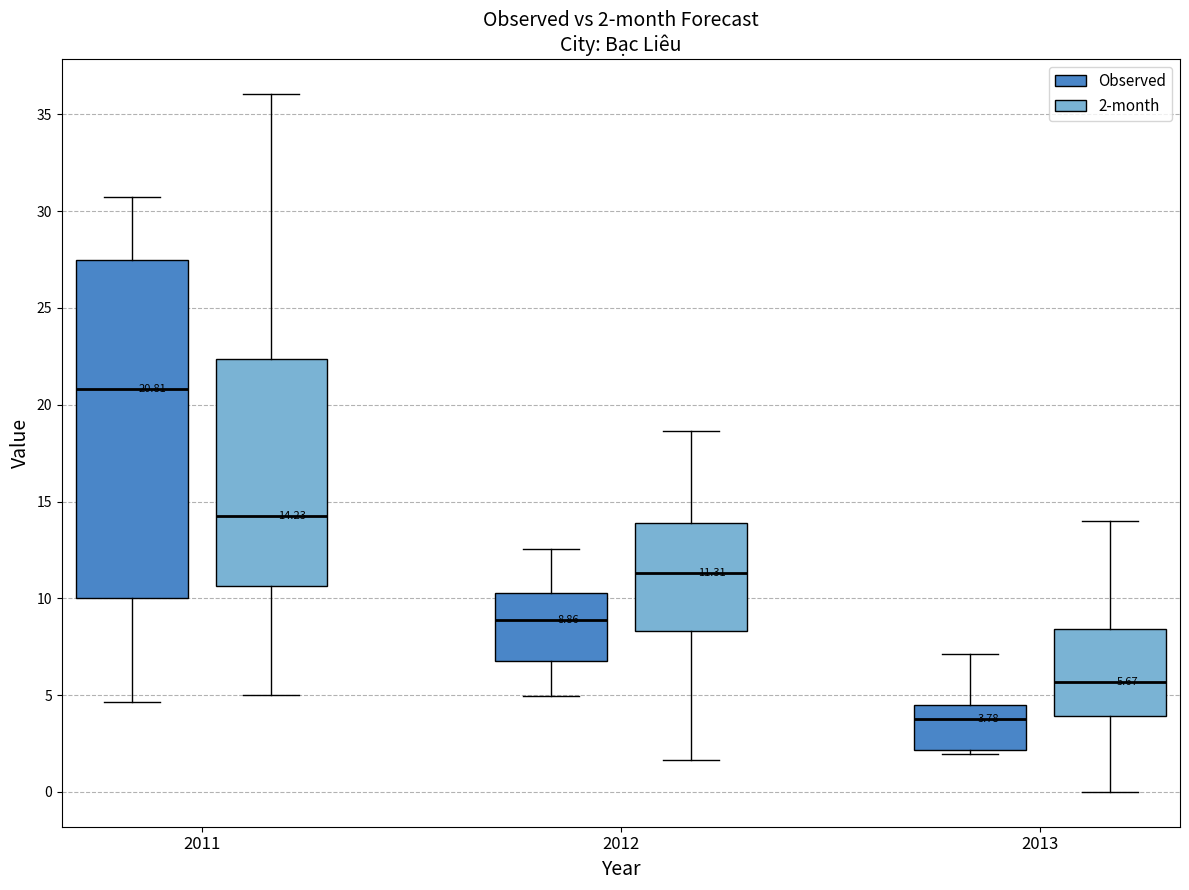

Comparing the boxes themselves (not the whiskers), which one is the tallest?

2011 (Observed)